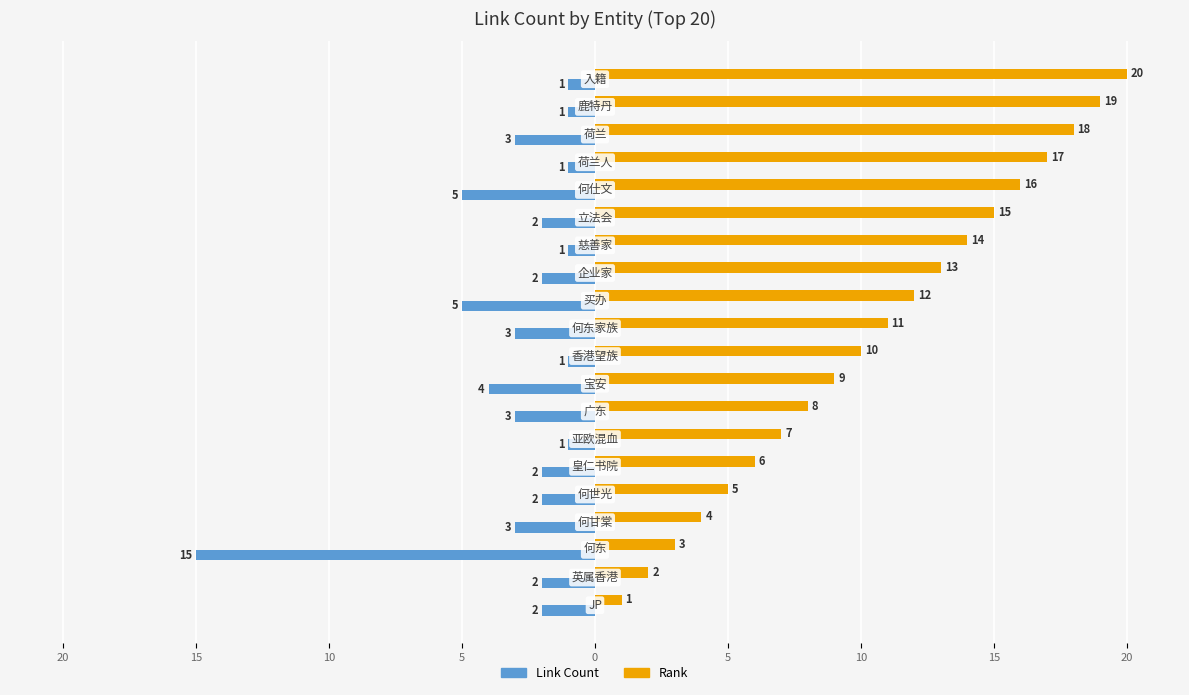

What are all the series names shown in the legend?

Link Count, Rank